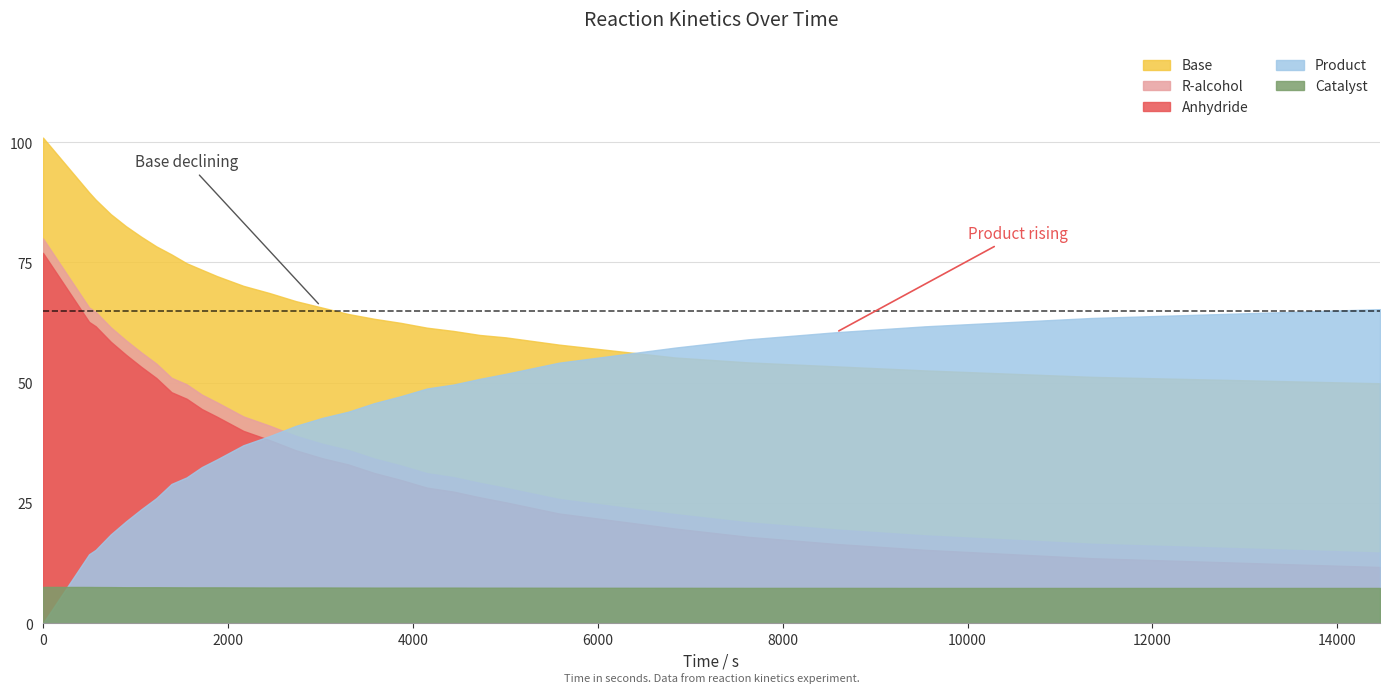

True or false: R-alcohol and Anhydride cross at least once.

False